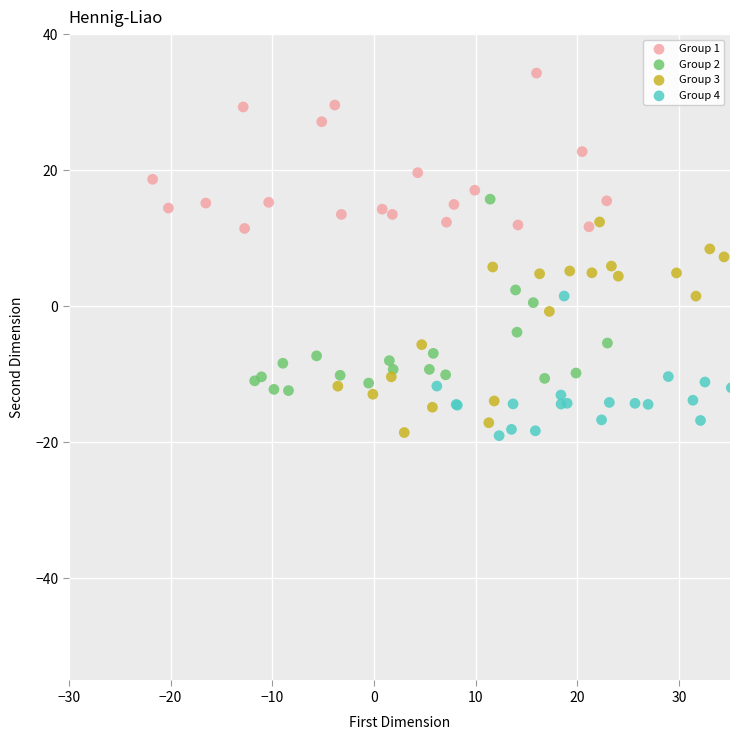

What are all the series names shown in the legend?

Group 1, Group 2, Group 3, Group 4